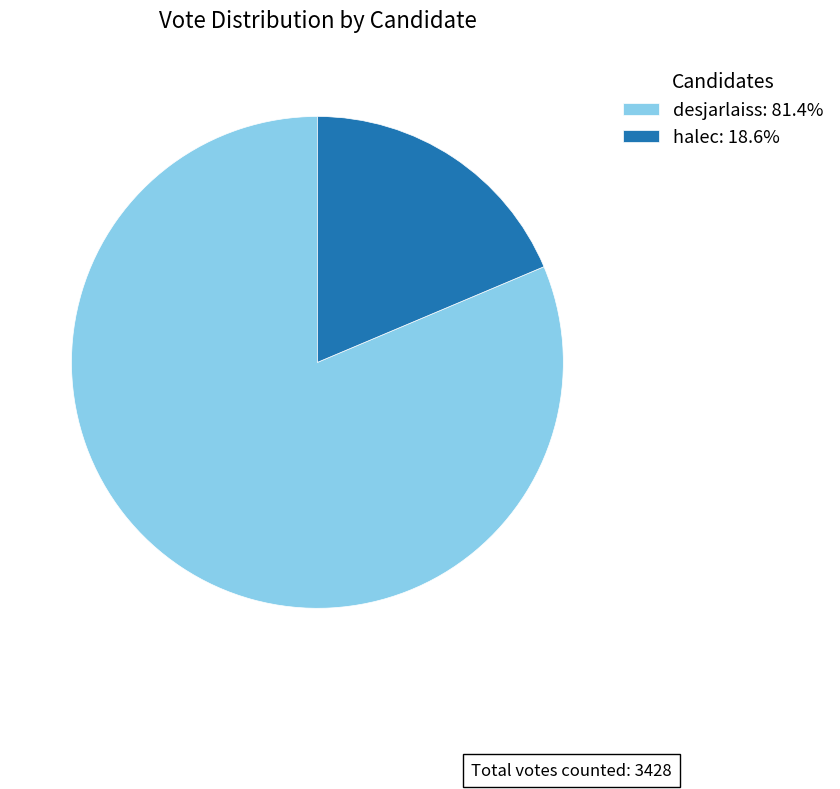

What is the smallest slice in the pie chart?

halec